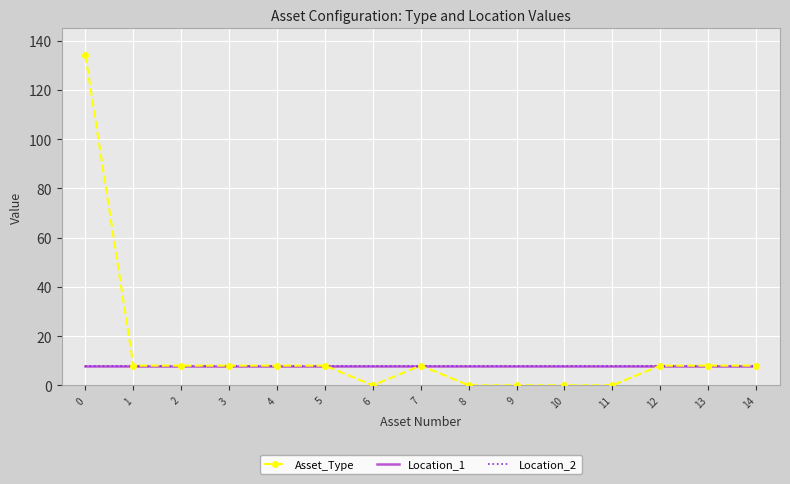

What are all the series names shown in the legend?

Asset_Type, Location_1, Location_2